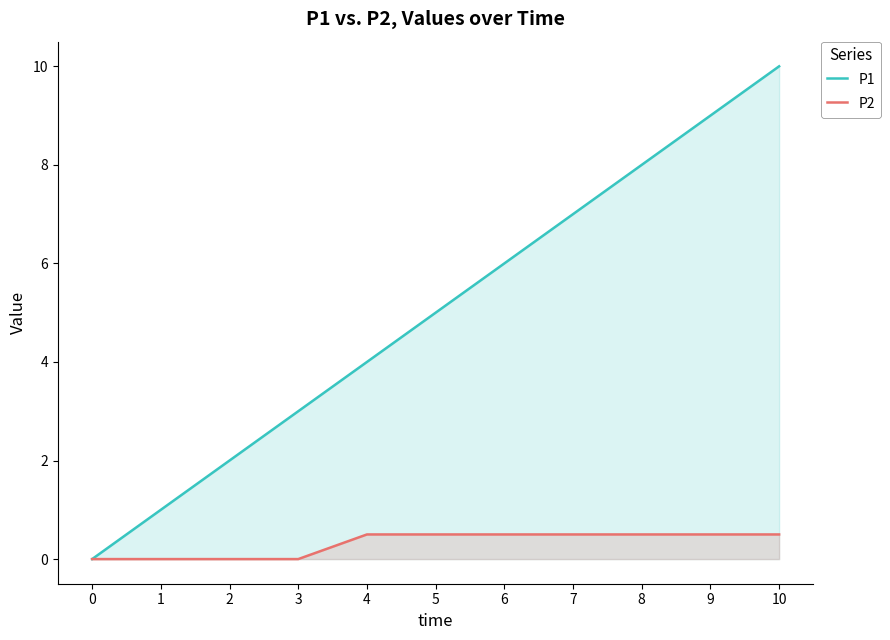

What is the spread (max minus min) of values at 3?

3.0